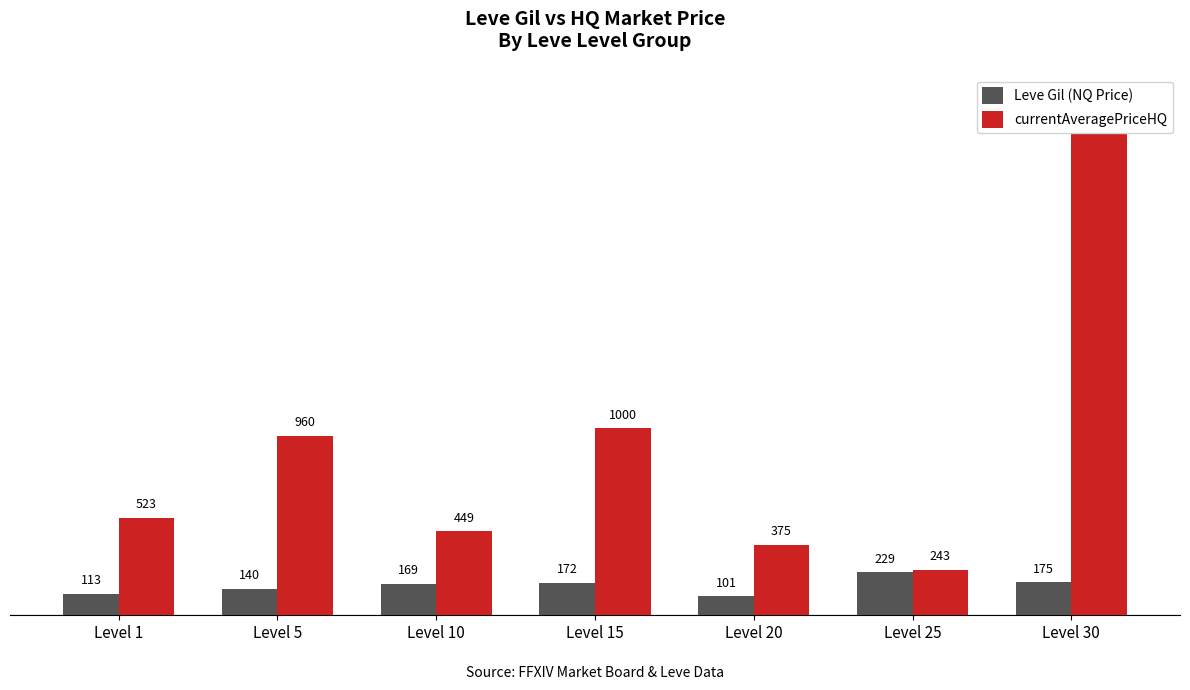

What is the value of the Leve Gil (NQ Price) bar at the 2nd from the left?

140.0